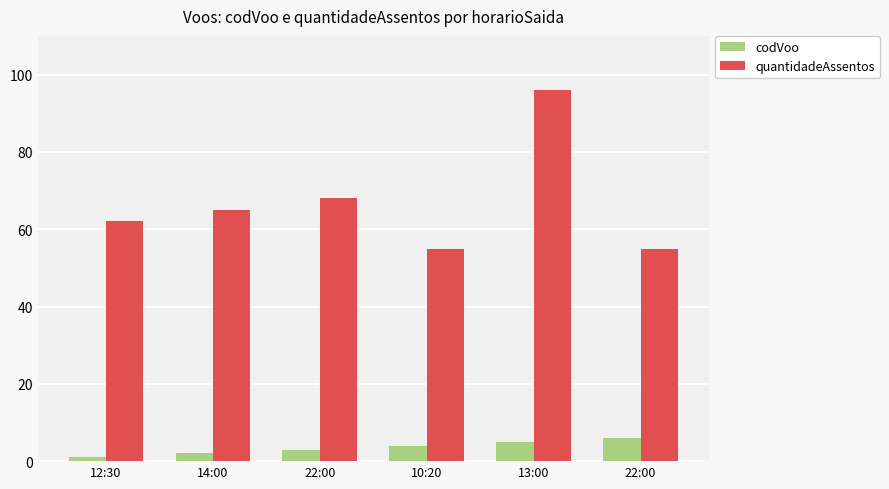

How many distinct data groups are displayed?

2